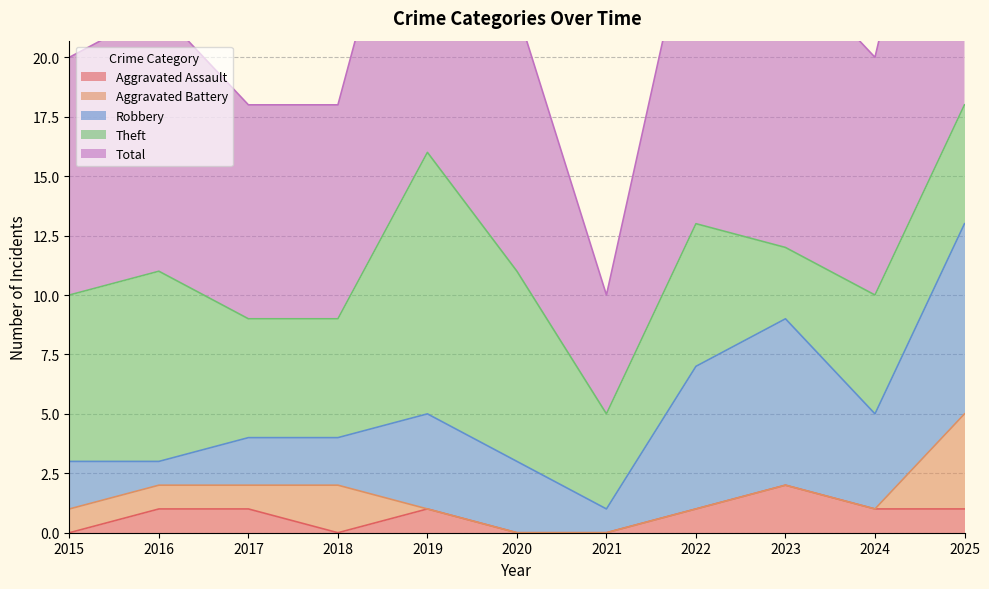

Rank the series at 2019 from lowest to highest value.

Aggravated Battery, Aggravated Assault, Robbery, Theft, Total